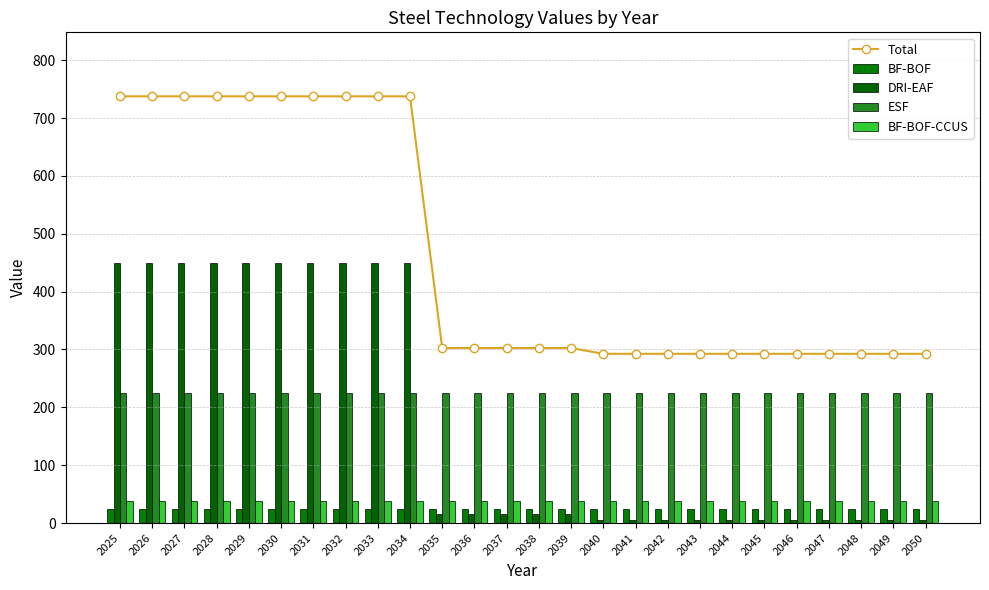

The value of Total at 2029 is 737.5. True or false?

True